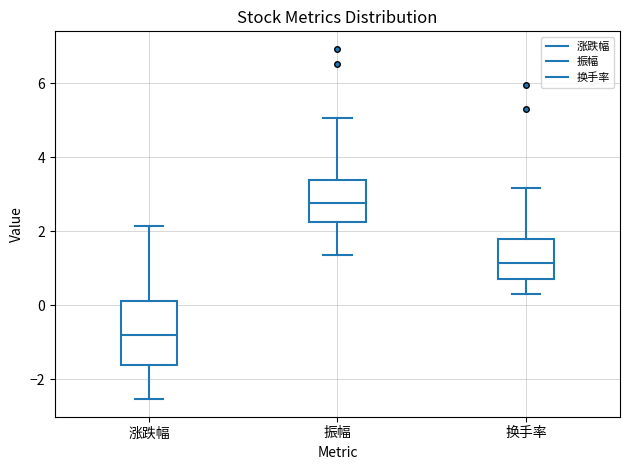

Where does the median line of the box for 振幅 sit on the y-axis? The values are not printed on the chart, so give them approximately, as read against the axis.

2.8